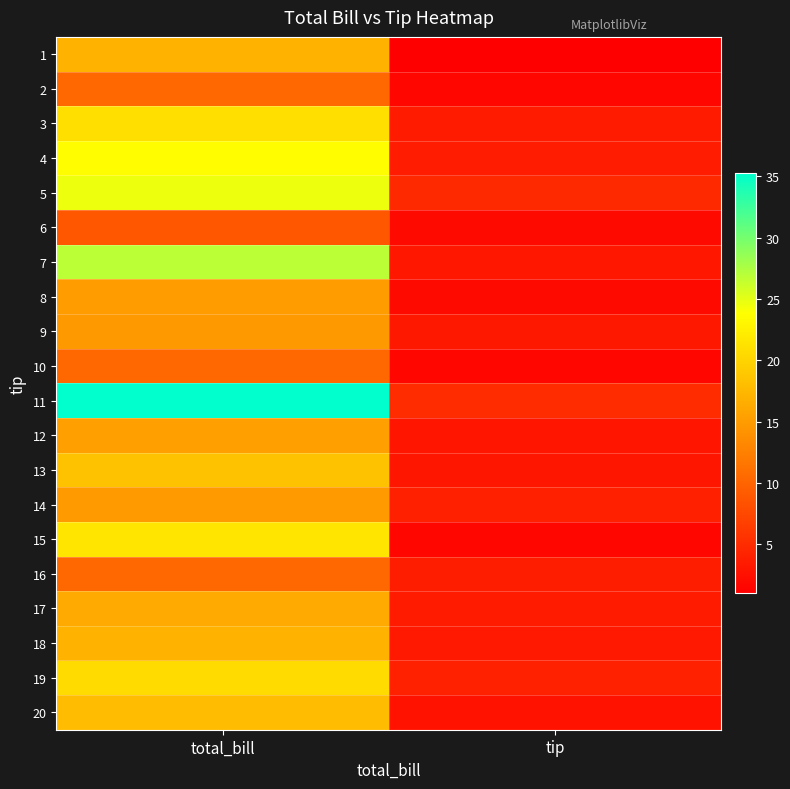

What is the total value across all series at tip?

60.5